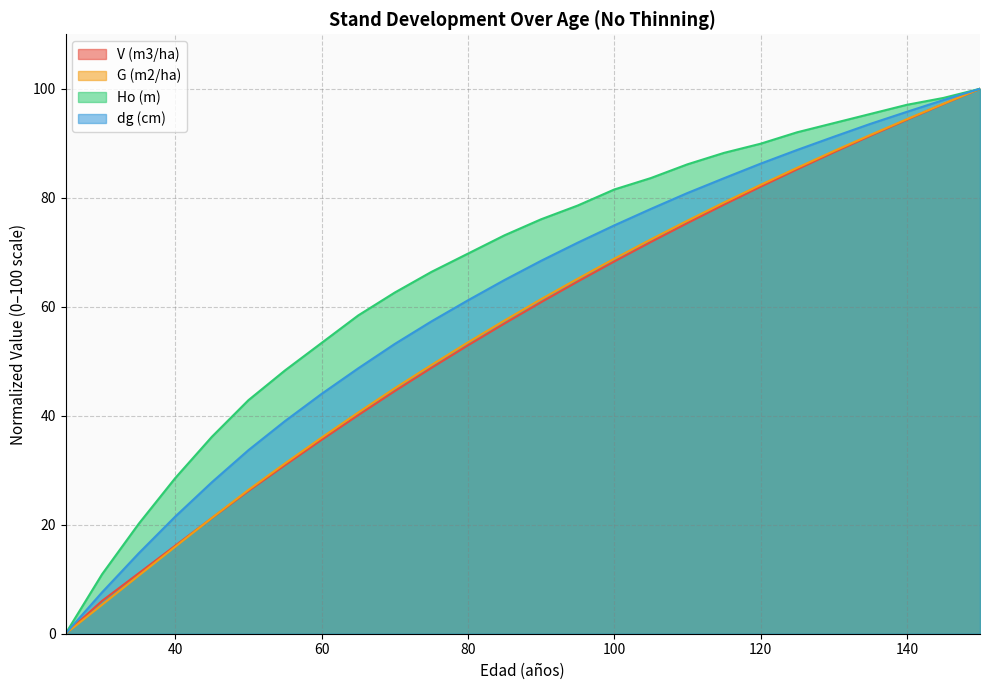

How many positive values does the dg (cm) series have?

25